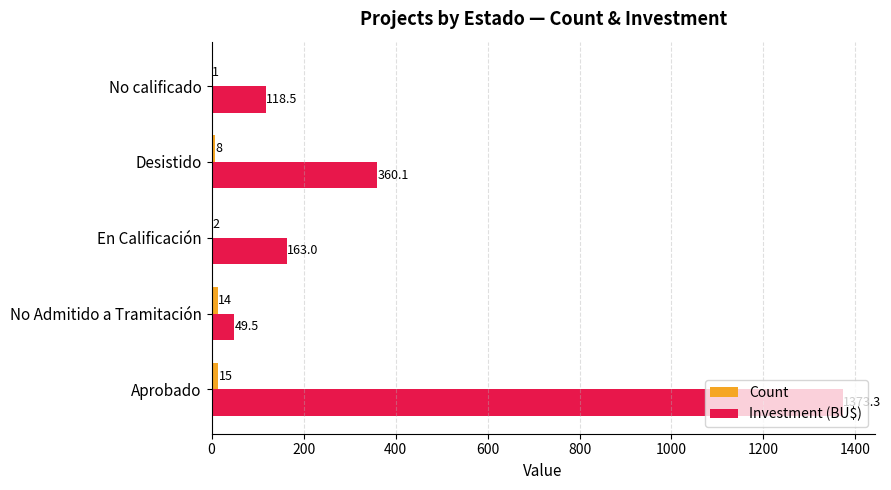

What is the average value of the Investment (BU$) series?

412.9